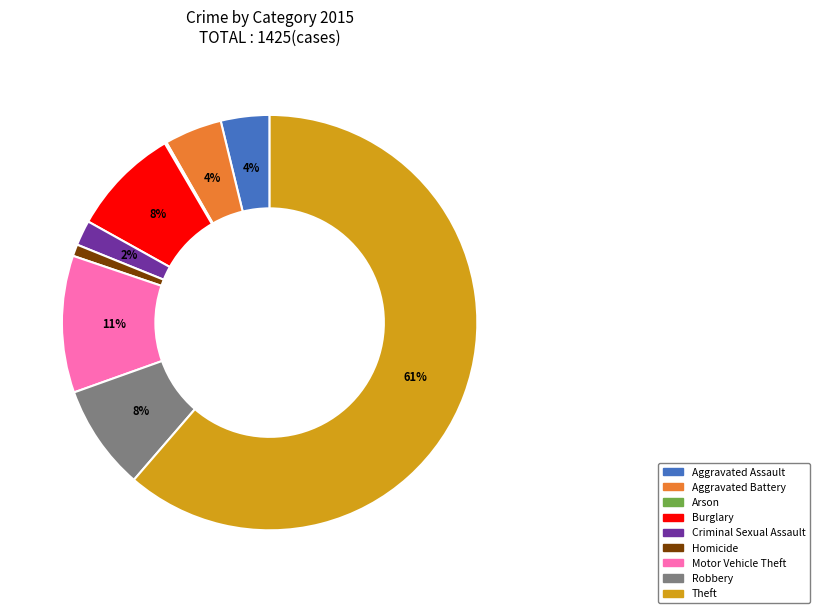

What is the majority slice?

Theft